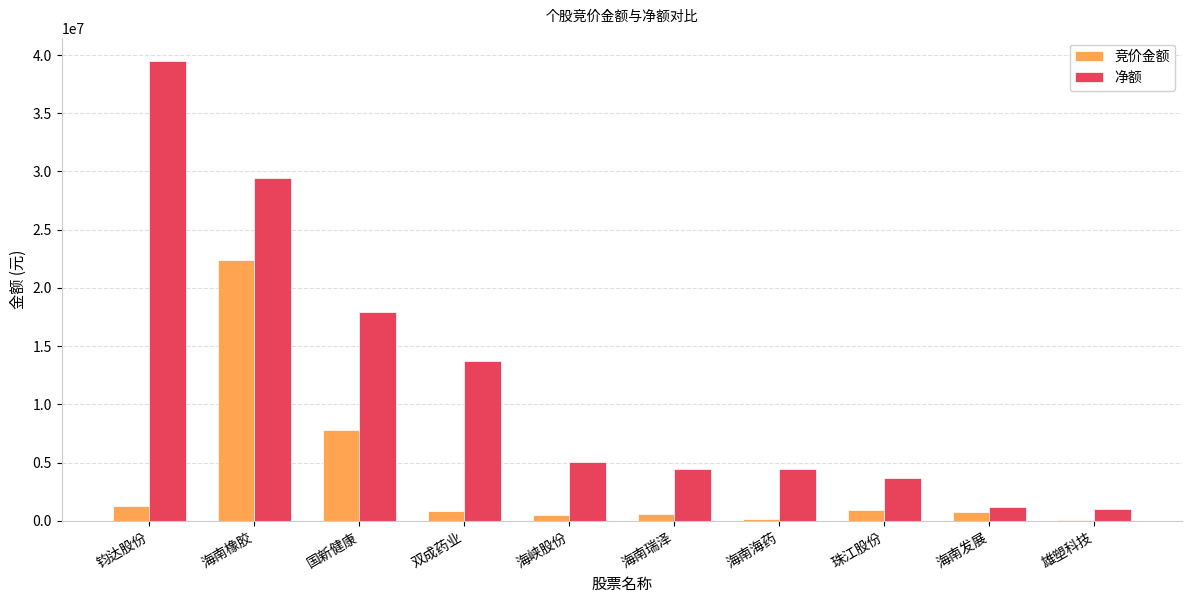

What is the highest value of the 净额 series?

39515900